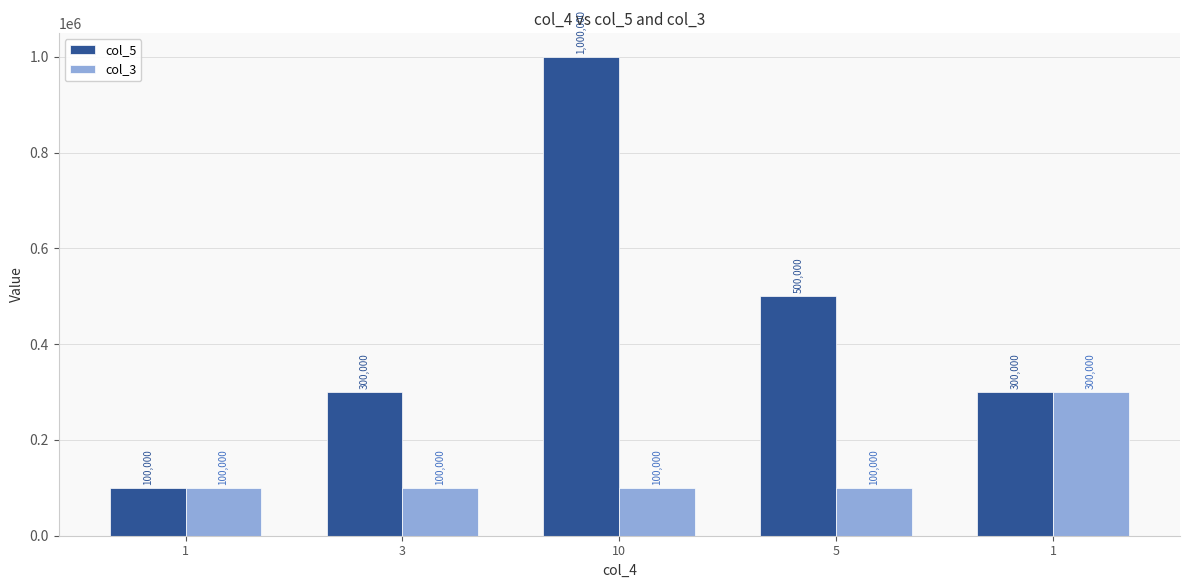

List the series in order of their peak value, highest first.

col_5, col_3